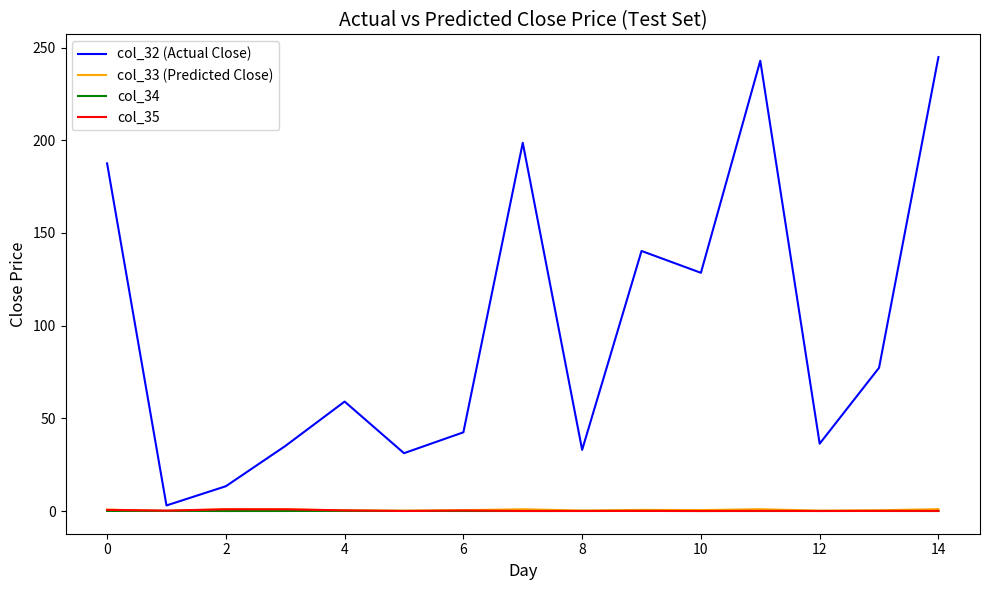

Which series has the largest total across all categories?

col_32 (Actual Close)